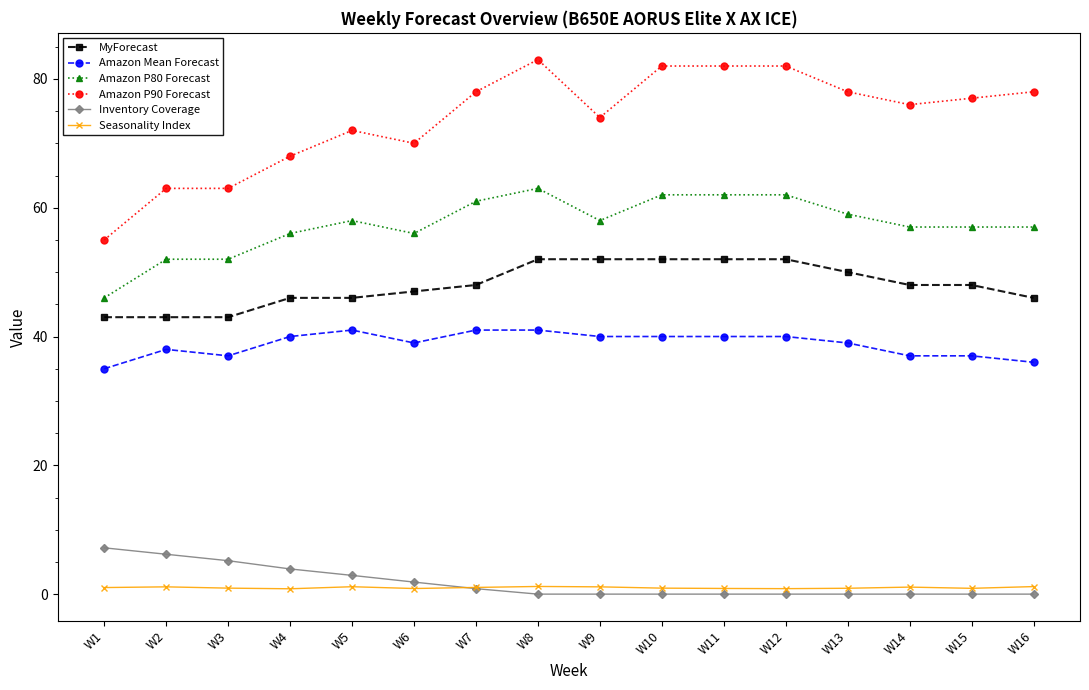

At which label does Amazon P80 Forecast reach its minimum?

W1